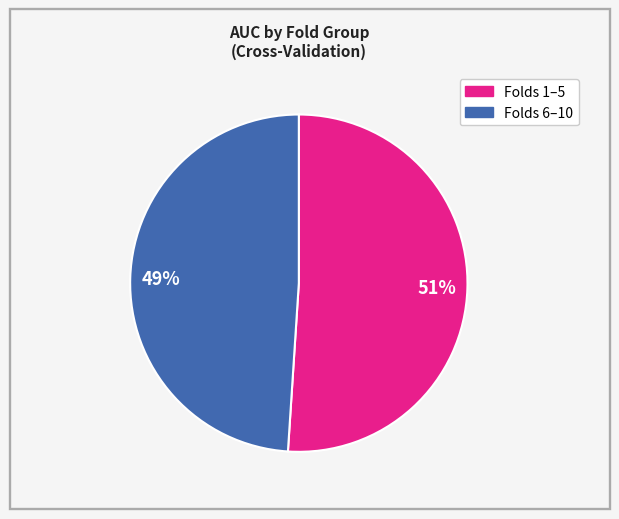

To the nearest percent, what is the difference between the largest and smallest slice percentages?

2%